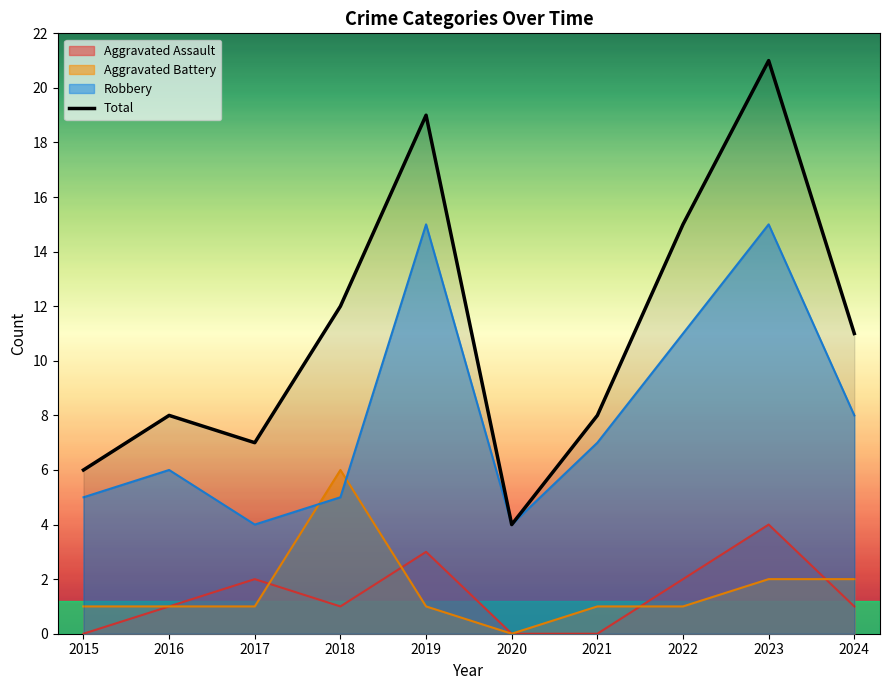

The chart shows a value of 37 at 2023. True or false?

False